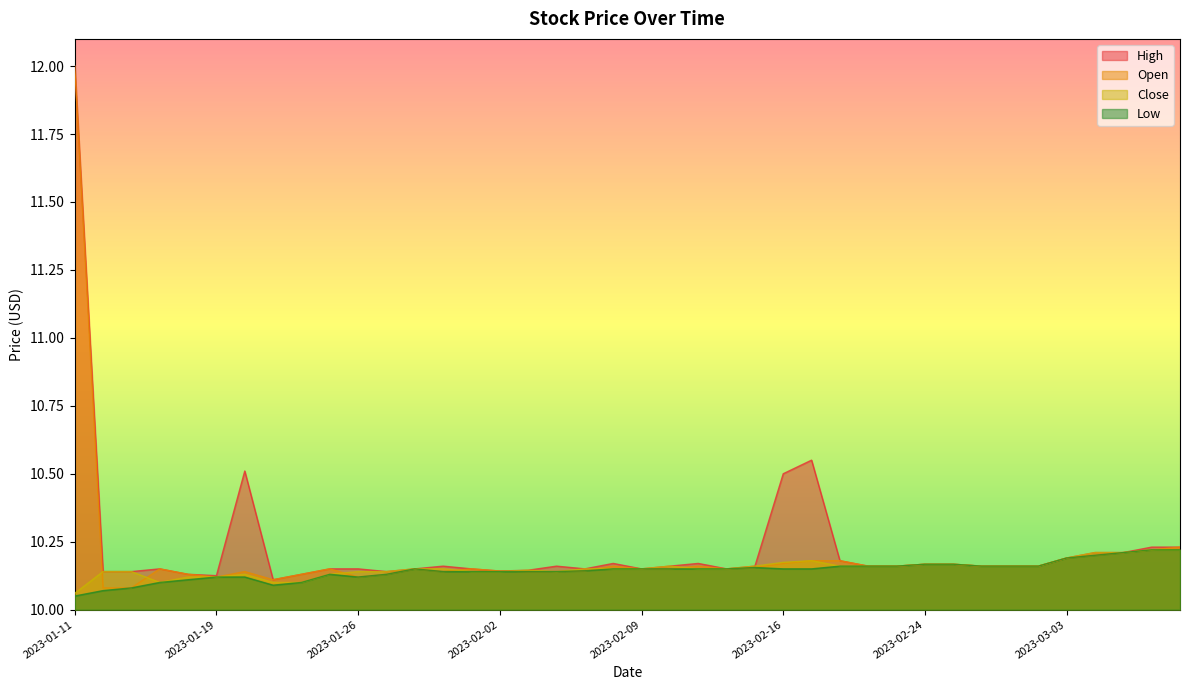

What is the difference between the maximum and minimum values in the Low series?

0.2